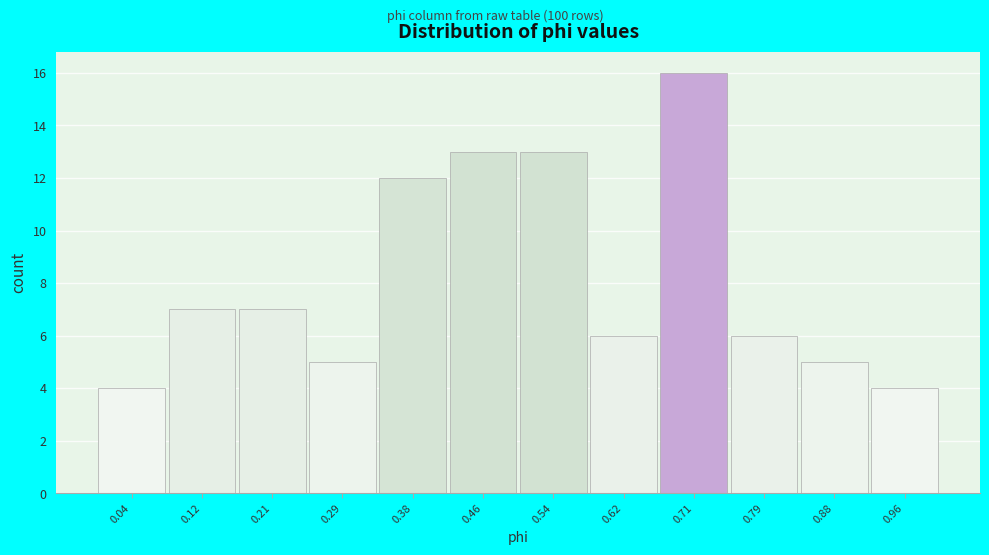

What is the height of the bar covering 0.58 to 0.67 on the x-axis? Neither the bar edges nor the heights are printed on the chart, so give them approximately, as read against the axes.

6